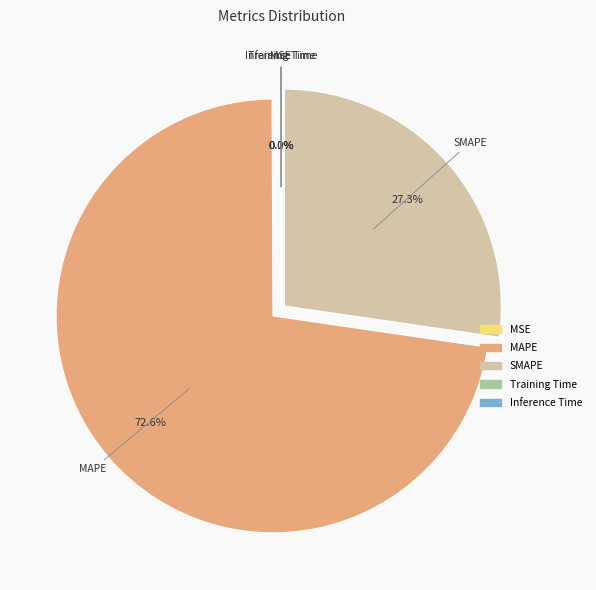

Which category accounts for the majority?

MAPE